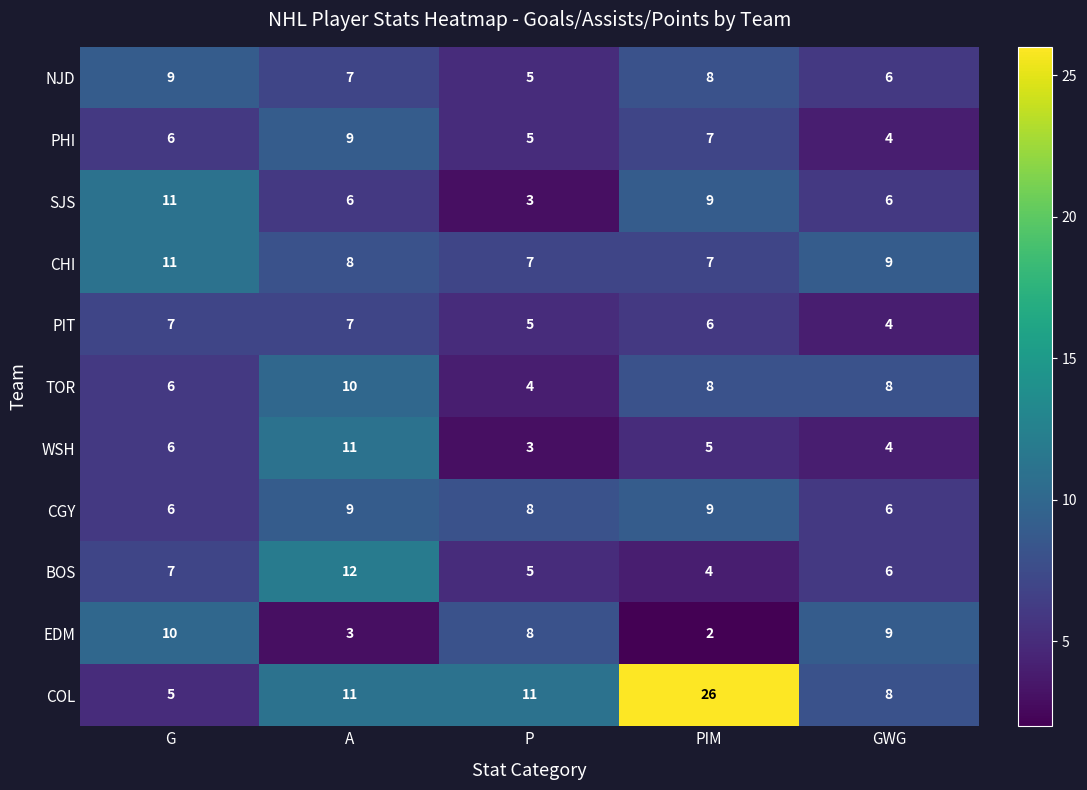

The WSH series shows 5 at PIM. True or false?

True